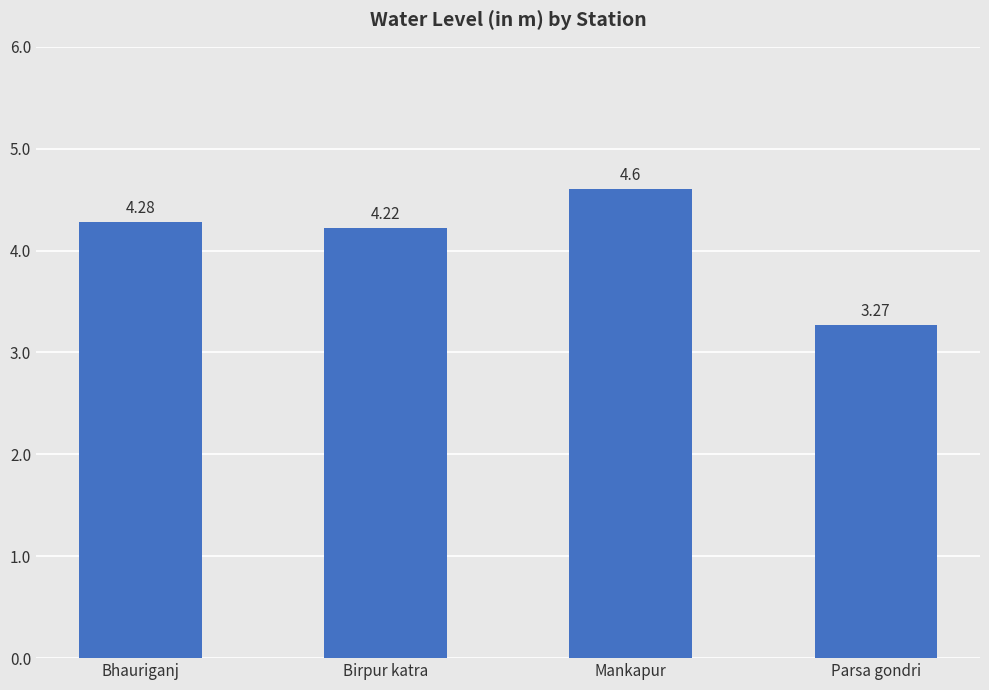

Count the number of data series in this chart.

1